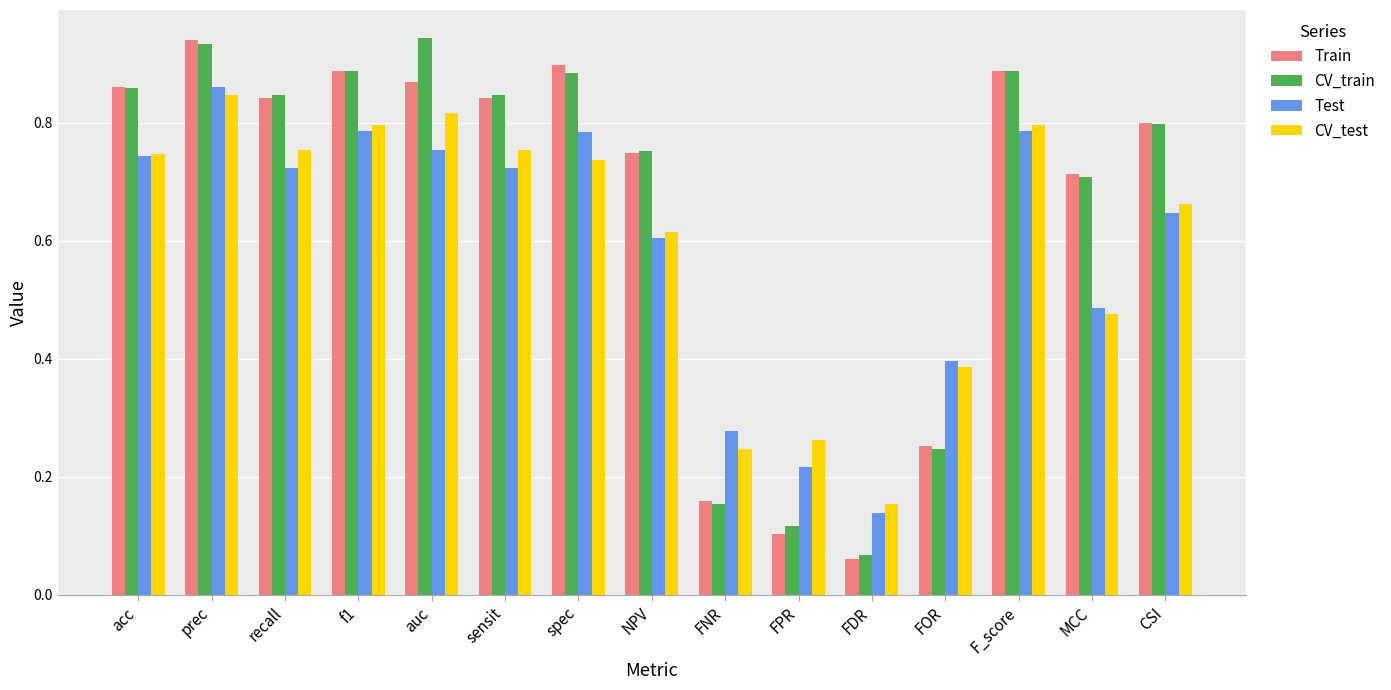

What is the sum of all Train values?

9.9